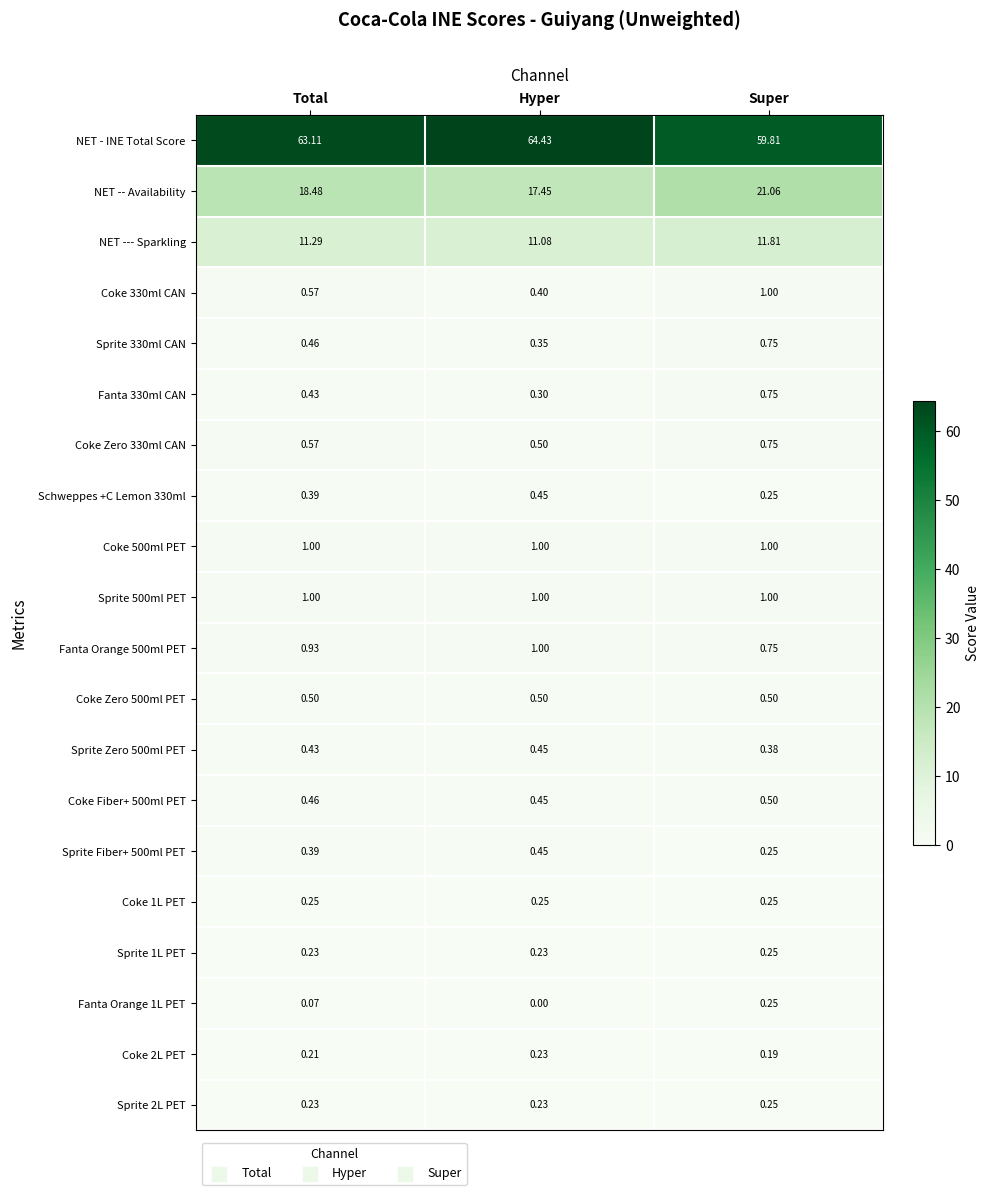

At how many categories does at least one series exceed 45?

3